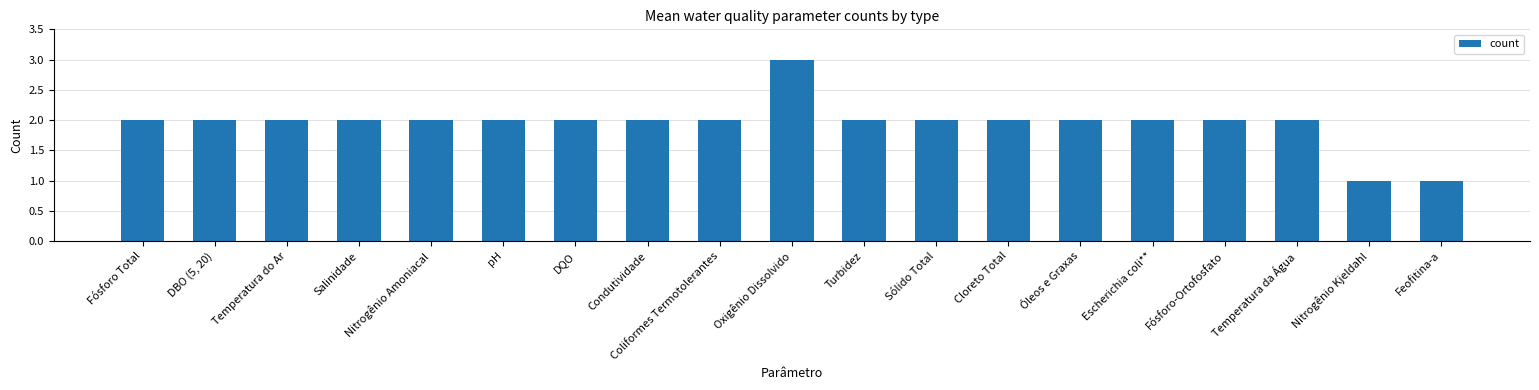

What is the value of the 5th bar from the left?

2